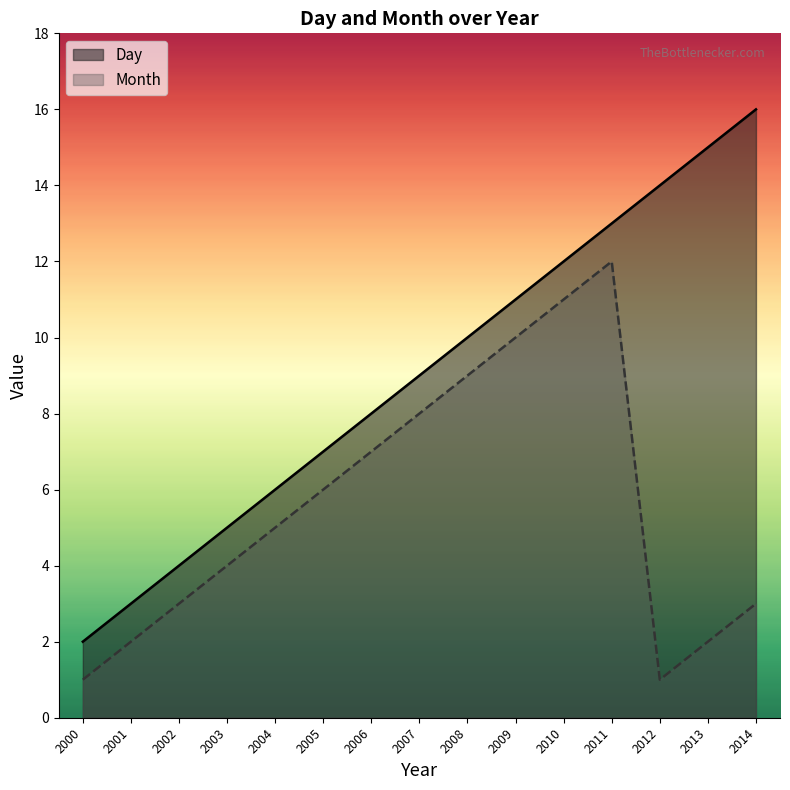

Where is Month nearest to the value 6?

2005